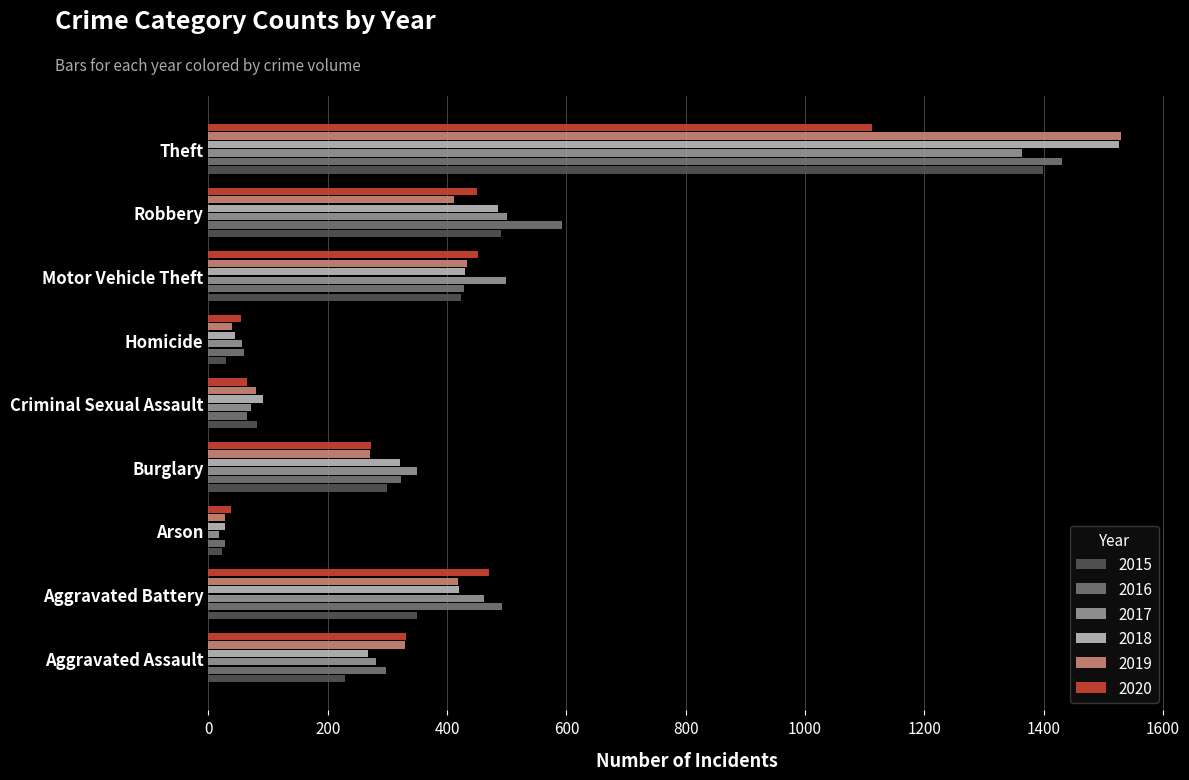

What is the difference between the maximum and second lowest values in the 2018 series?

1483